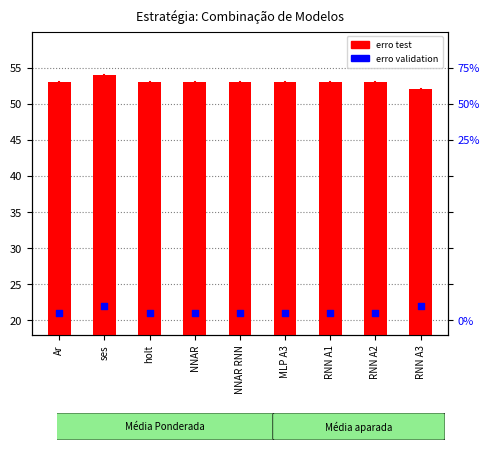

Which series contains the lowest Y value?

erro validation